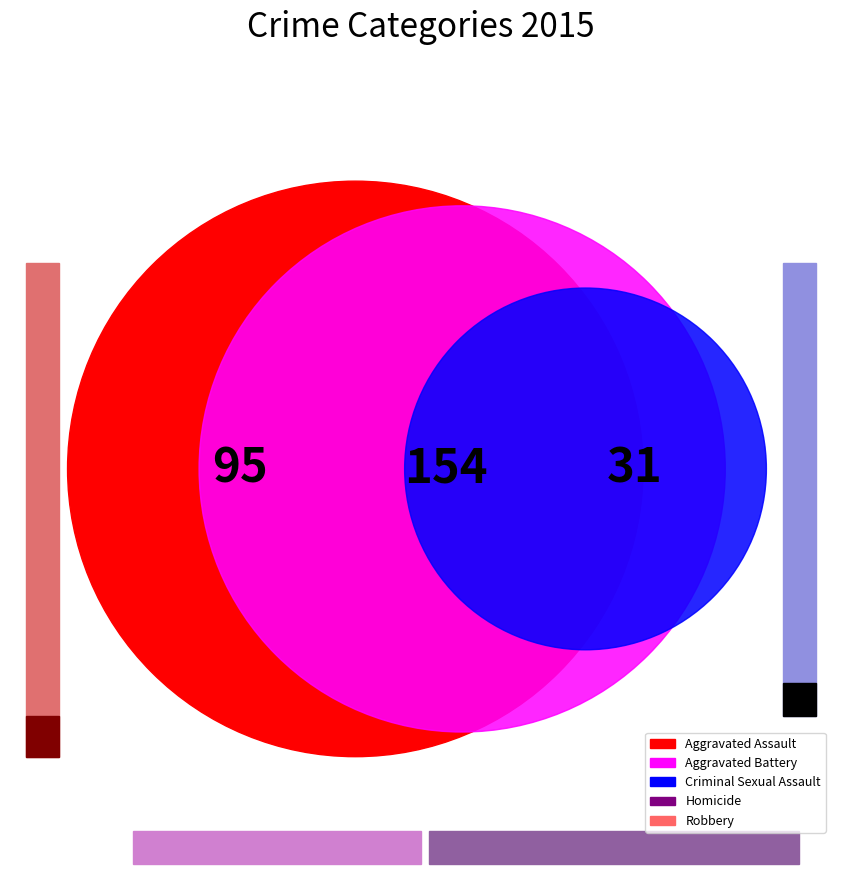

To the nearest percent, what is the average slice percentage?

20%